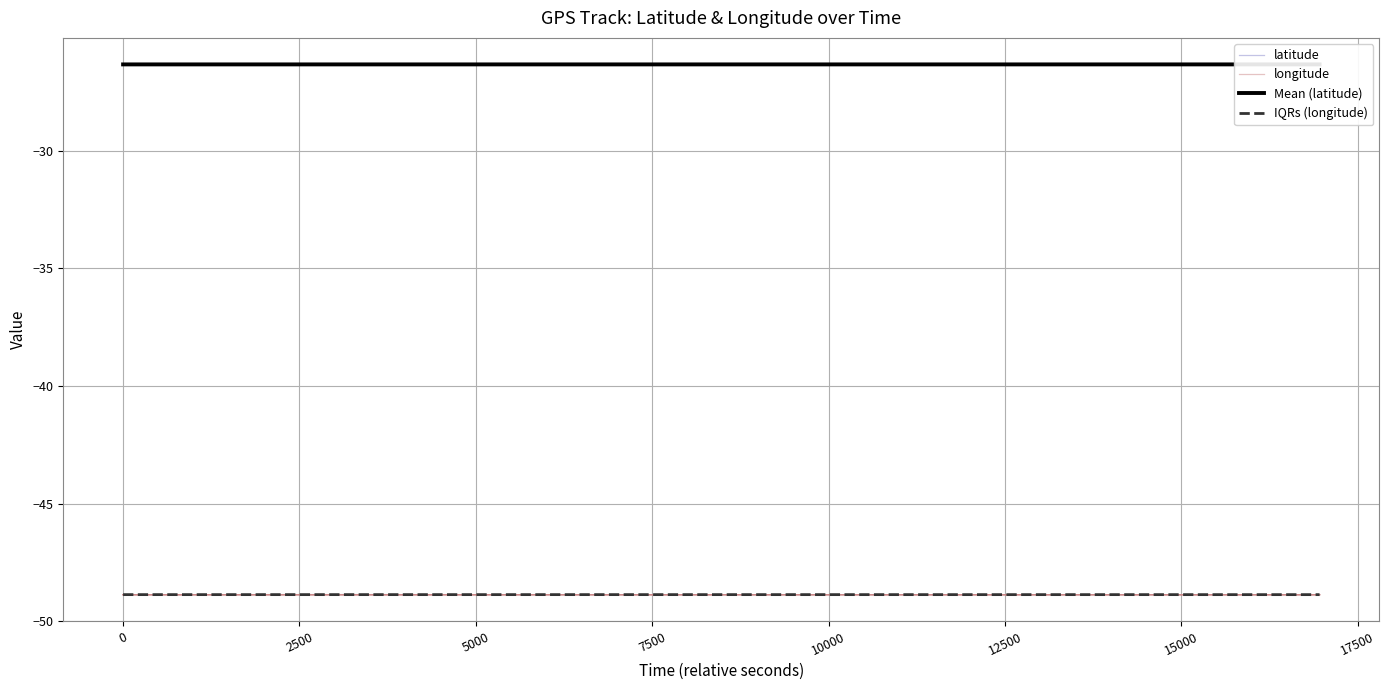

How many interior local peaks does the longitude series have?

4